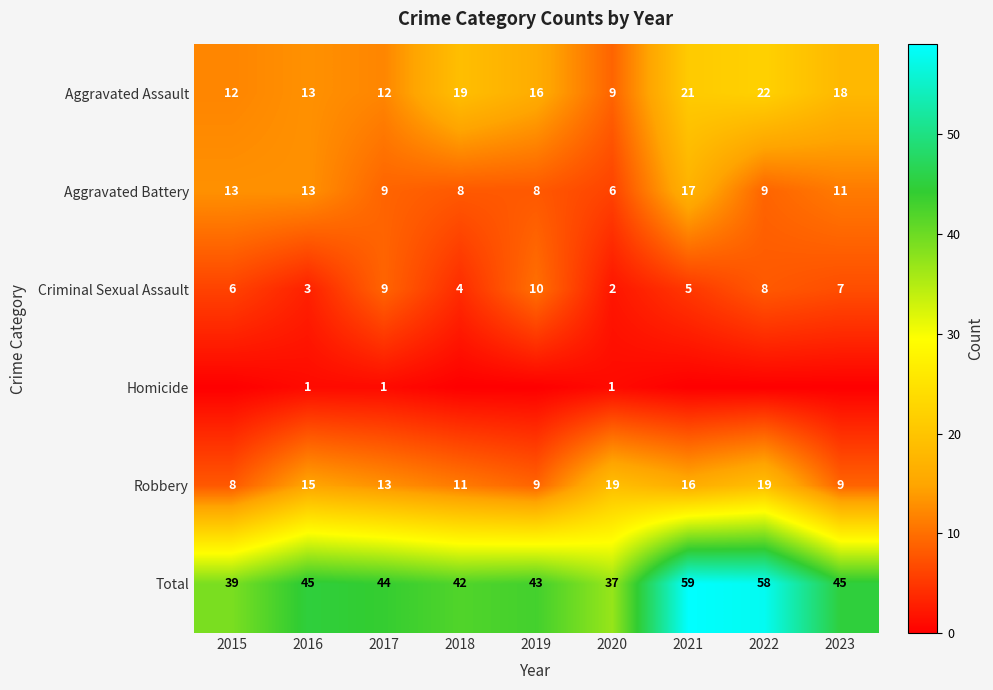

Where is Aggravated Battery nearest to the value 11?

2023